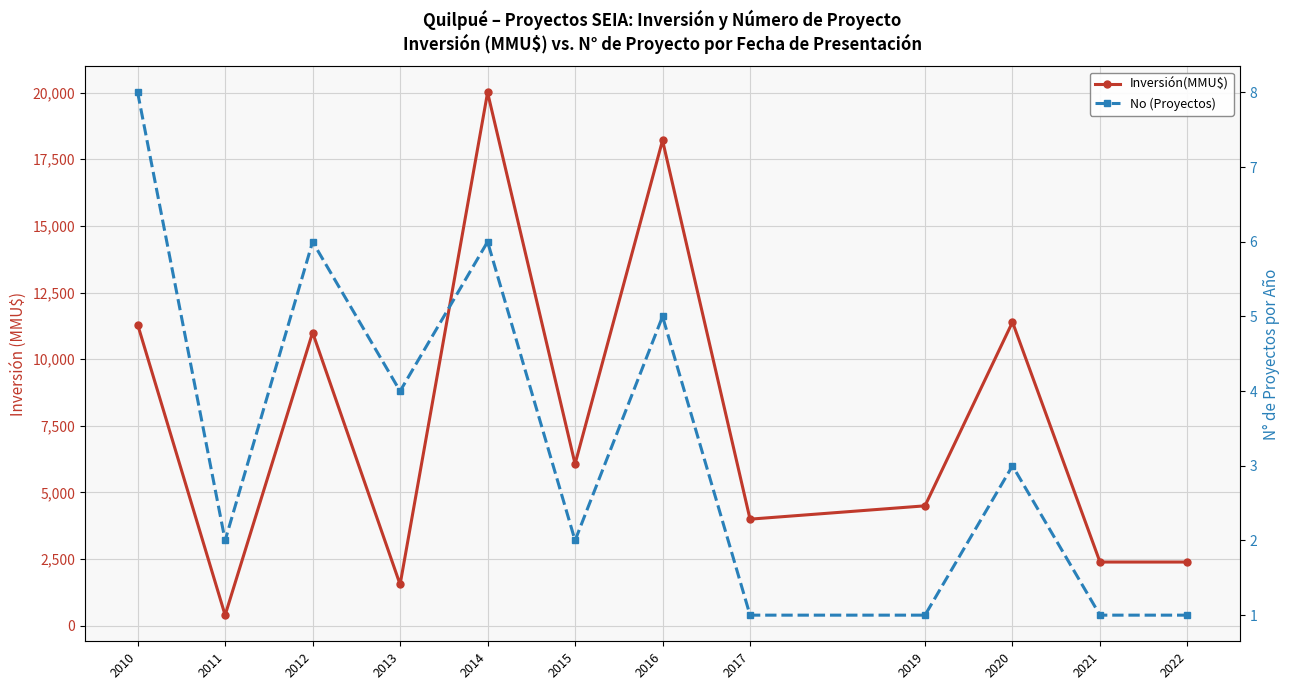

The value of Inversión(MMU$) at 2010 is 20144. True or false?

False